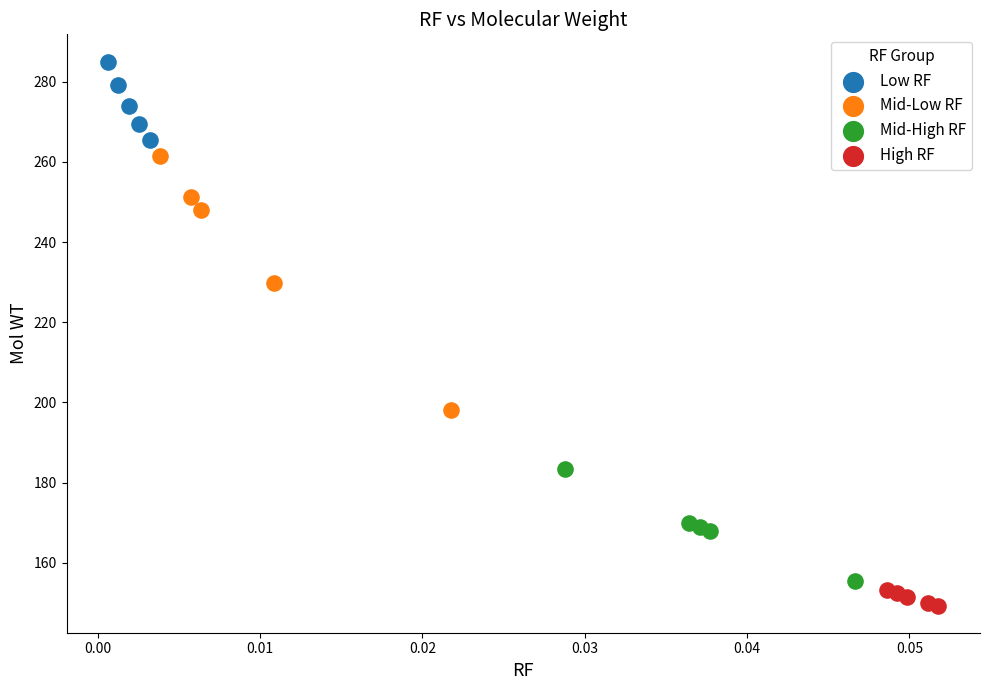

Which series contains the highest Y value?

Low RF